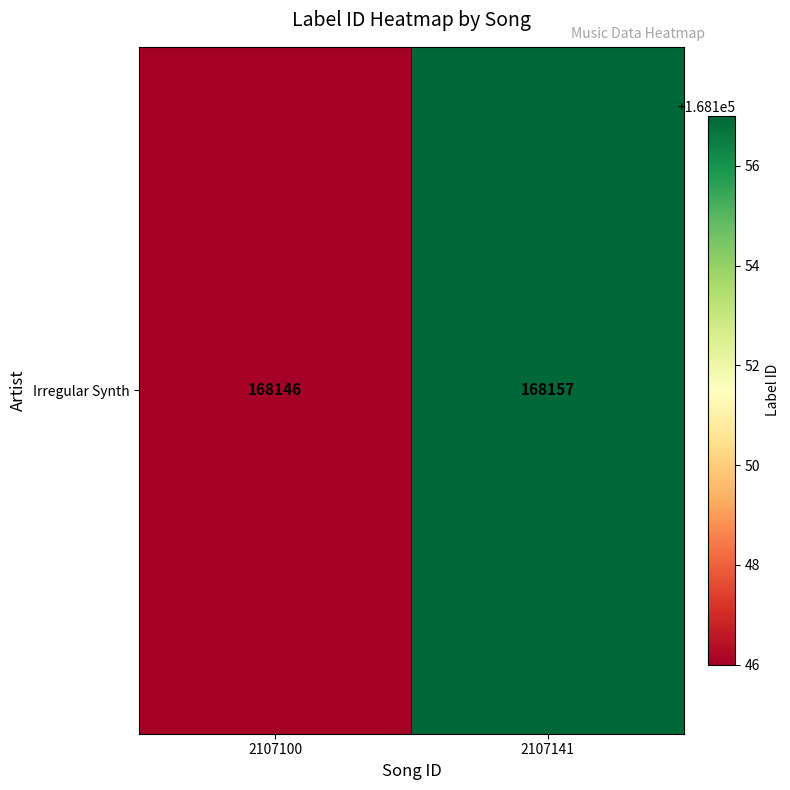

What is the average value?

168152